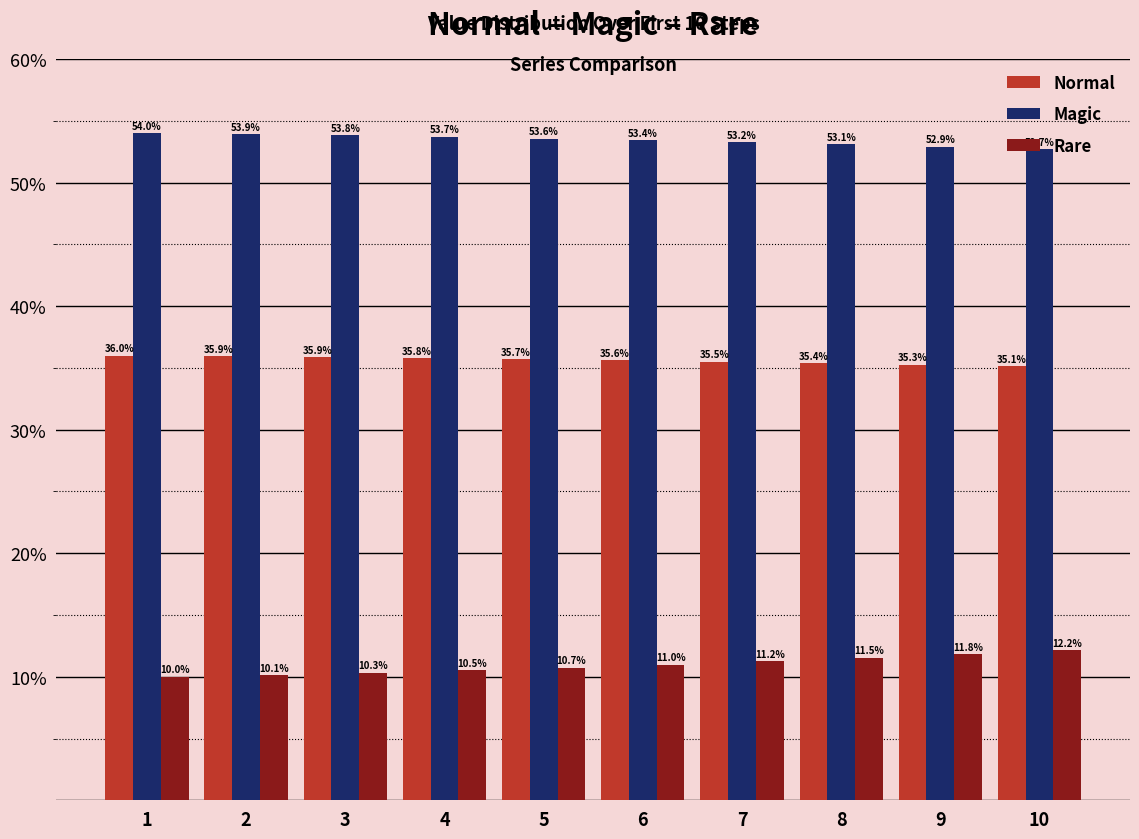

Between 2 and 9, which series saw the biggest shift?

Rare